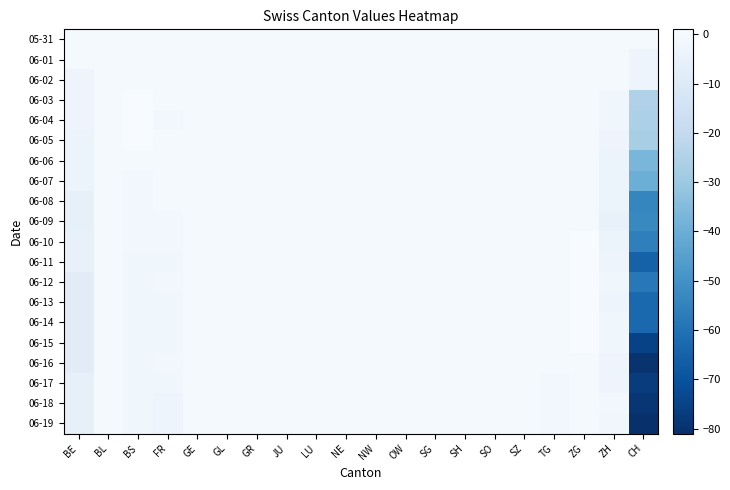

Reading left to right, transcribe all the data shown in this chart.

05-31: BE=0	BL=0	BS=0	FR=0	GE=0	GL=0	GR=0	JU=0	LU=0	NE=0	NW=0	OW=0	SG=0	SH=0	SO=0	SZ=0	TG=0	ZG=0	ZH=0	CH=0
06-01: BE=0	BL=0	BS=0	FR=0	GE=0	GL=0	GR=0	JU=0	LU=0	NE=0	NW=0	OW=0	SG=0	SH=0	SO=0	SZ=0	TG=0	ZG=0	ZH=0	CH=-3
06-02: BE=-3	BL=0	BS=0	FR=0	GE=0	GL=0	GR=0	JU=0	LU=0	NE=0	NW=0	OW=0	SG=0	SH=0	SO=0	SZ=0	TG=0	ZG=0	ZH=0	CH=-3
06-03: BE=-3	BL=0	BS=1	FR=0	GE=0	GL=0	GR=0	JU=0	LU=0	NE=0	NW=0	OW=0	SG=0	SH=0	SO=0	SZ=0	TG=0	ZG=0	ZH=-2	CH=-25
06-04: BE=-3	BL=0	BS=1	FR=-1	GE=0	GL=0	GR=0	JU=0	LU=0	NE=0	NW=0	OW=0	SG=0	SH=0	SO=0	SZ=0	TG=0	ZG=0	ZH=-2	CH=-26
06-05: BE=-4	BL=0	BS=1	FR=0	GE=0	GL=0	GR=0	JU=0	LU=0	NE=0	NW=0	OW=0	SG=0	SH=0	SO=0	SZ=0	TG=0	ZG=0	ZH=-3	CH=-27
06-06: BE=-4	BL=0	BS=0	FR=0	GE=0	GL=0	GR=0	JU=0	LU=0	NE=0	NW=0	OW=0	SG=0	SH=0	SO=0	SZ=0	TG=0	ZG=0	ZH=-4	CH=-37
06-07: BE=-4	BL=0	BS=-1	FR=0	GE=0	GL=0	GR=0	JU=0	LU=0	NE=0	NW=0	OW=0	SG=0	SH=0	SO=0	SZ=0	TG=0	ZG=0	ZH=-4	CH=-40
06-08: BE=-6	BL=0	BS=-1	FR=0	GE=0	GL=0	GR=0	JU=0	LU=0	NE=0	NW=0	OW=0	SG=0	SH=0	SO=0	SZ=0	TG=0	ZG=0	ZH=-4	CH=-54
06-09: BE=-6	BL=0	BS=-1	FR=-1	GE=0	GL=0	GR=0	JU=0	LU=0	NE=0	NW=0	OW=0	SG=0	SH=0	SO=0	SZ=0	TG=0	ZG=0	ZH=-5	CH=-53
06-10: BE=-5	BL=0	BS=-1	FR=-1	GE=0	GL=0	GR=0	JU=0	LU=0	NE=0	NW=0	OW=0	SG=0	SH=0	SO=0	SZ=0	TG=0	ZG=1	ZH=-4	CH=-56
06-11: BE=-5	BL=0	BS=-2	FR=-2	GE=0	GL=0	GR=0	JU=0	LU=0	NE=0	NW=0	OW=0	SG=0	SH=0	SO=0	SZ=0	TG=0	ZG=1	ZH=-3	CH=-65
06-12: BE=-8	BL=0	BS=-2	FR=-1	GE=0	GL=0	GR=0	JU=0	LU=0	NE=0	NW=0	OW=0	SG=0	SH=0	SO=0	SZ=0	TG=0	ZG=1	ZH=-2	CH=-58
06-13: BE=-8	BL=0	BS=-2	FR=-2	GE=0	GL=0	GR=0	JU=0	LU=0	NE=0	NW=0	OW=0	SG=0	SH=0	SO=0	SZ=0	TG=0	ZG=1	ZH=-3	CH=-63
06-14: BE=-8	BL=0	BS=-2	FR=-2	GE=0	GL=0	GR=0	JU=0	LU=0	NE=0	NW=0	OW=0	SG=0	SH=0	SO=0	SZ=0	TG=0	ZG=1	ZH=-2	CH=-63
06-15: BE=-8	BL=0	BS=-2	FR=-2	GE=0	GL=0	GR=0	JU=0	LU=0	NE=0	NW=0	OW=0	SG=0	SH=0	SO=0	SZ=0	TG=0	ZG=1	ZH=-2	CH=-75
06-16: BE=-8	BL=0	BS=-2	FR=-1	GE=0	GL=0	GR=0	JU=0	LU=0	NE=0	NW=0	OW=0	SG=0	SH=0	SO=0	SZ=0	TG=0	ZG=0	ZH=-3	CH=-80
06-17: BE=-6	BL=0	BS=-2	FR=-2	GE=0	GL=0	GR=0	JU=0	LU=0	NE=0	NW=0	OW=0	SG=0	SH=0	SO=0	SZ=0	TG=-1	ZG=0	ZH=-3	CH=-77
06-18: BE=-6	BL=0	BS=-2	FR=-3	GE=0	GL=0	GR=0	JU=0	LU=0	NE=0	NW=0	OW=0	SG=0	SH=0	SO=0	SZ=0	TG=-1	ZG=0	ZH=-1	CH=-79
06-19: BE=-6	BL=0	BS=-2	FR=-3	GE=0	GL=0	GR=0	JU=0	LU=0	NE=0	NW=0	OW=0	SG=0	SH=0	SO=0	SZ=0	TG=-1	ZG=0	ZH=-2	CH=-81